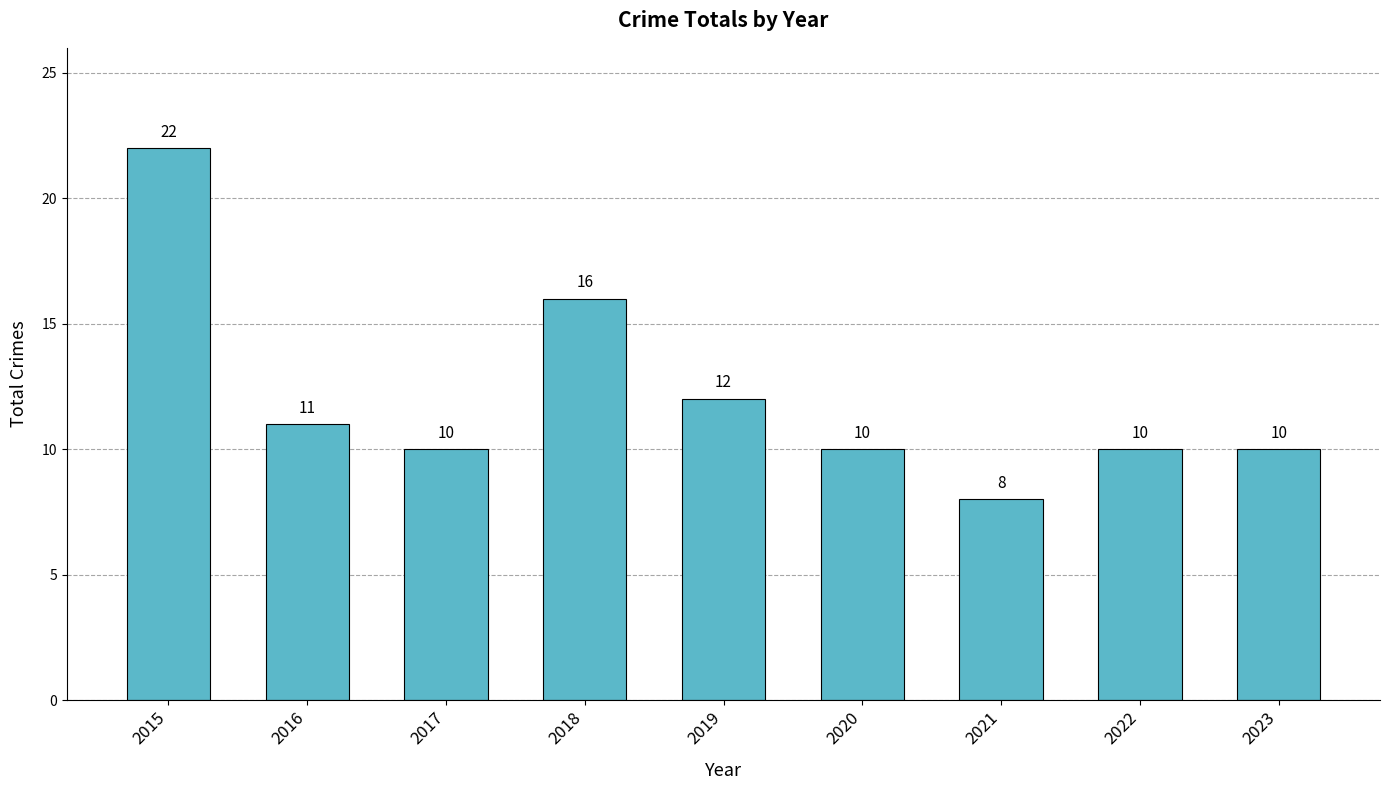

What is the difference between the second highest and minimum values?

8